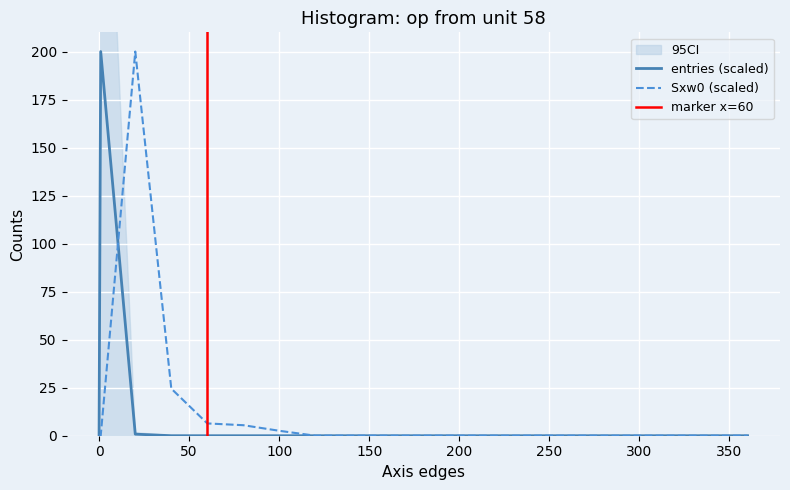

How many intersections are there between Sxw0 and entries?

1